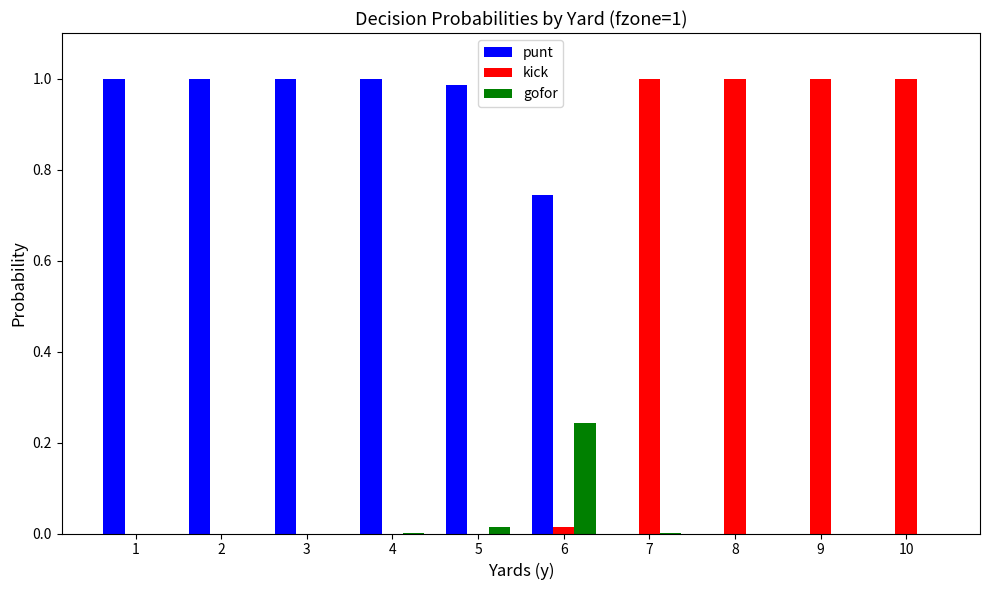

The gofor series shows 0.1 at 1. True or false?

False